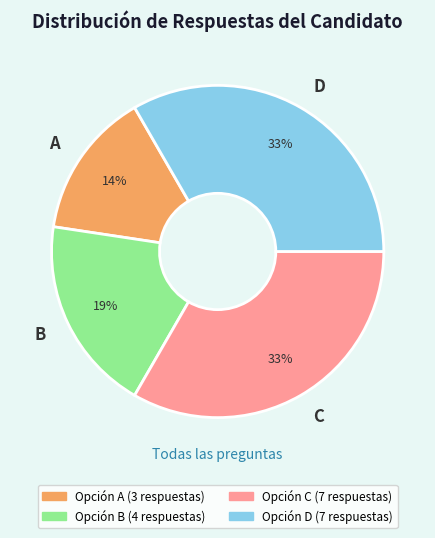

Combined, do A and C account for over 50%?

No